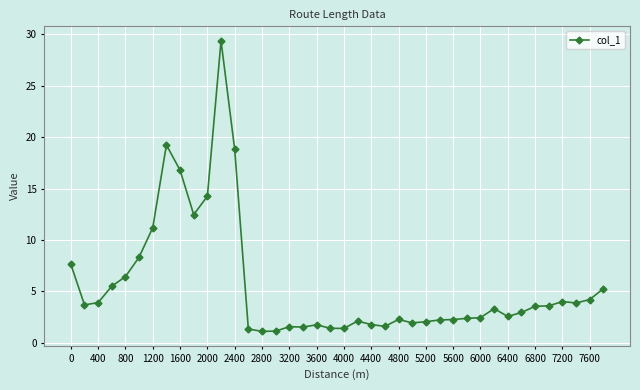

What is the maximum value shown in the chart?

29.4